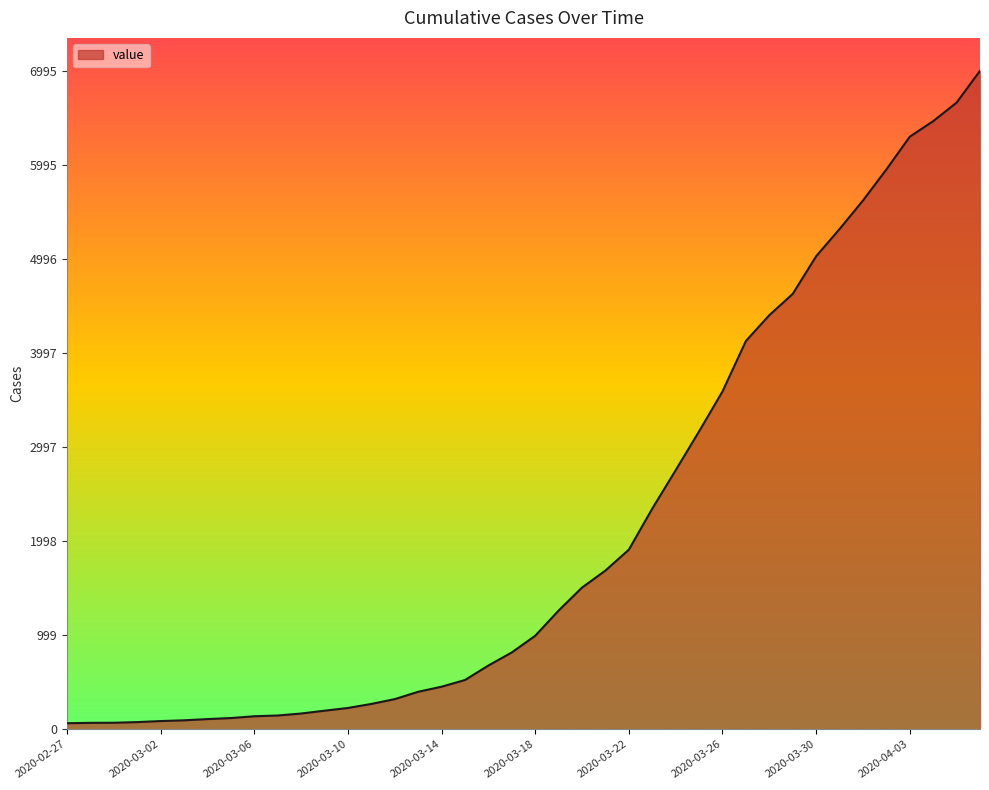

Does the chart display data point markers on the line(s)?

No